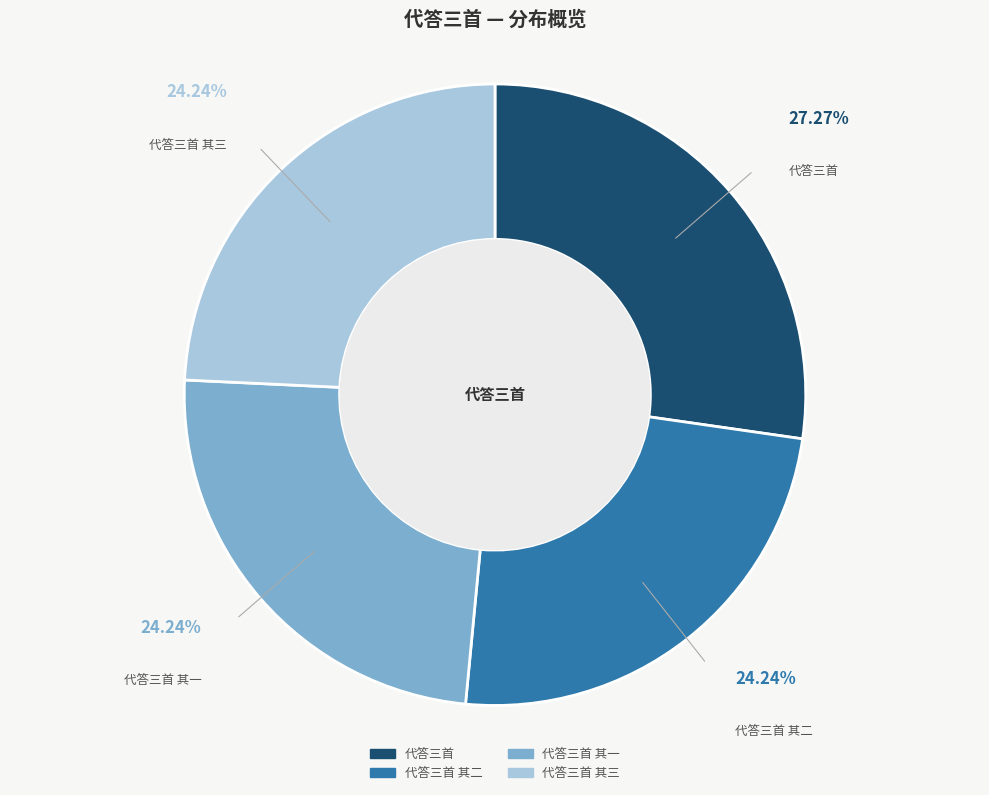

Does any single category account for the majority?

No